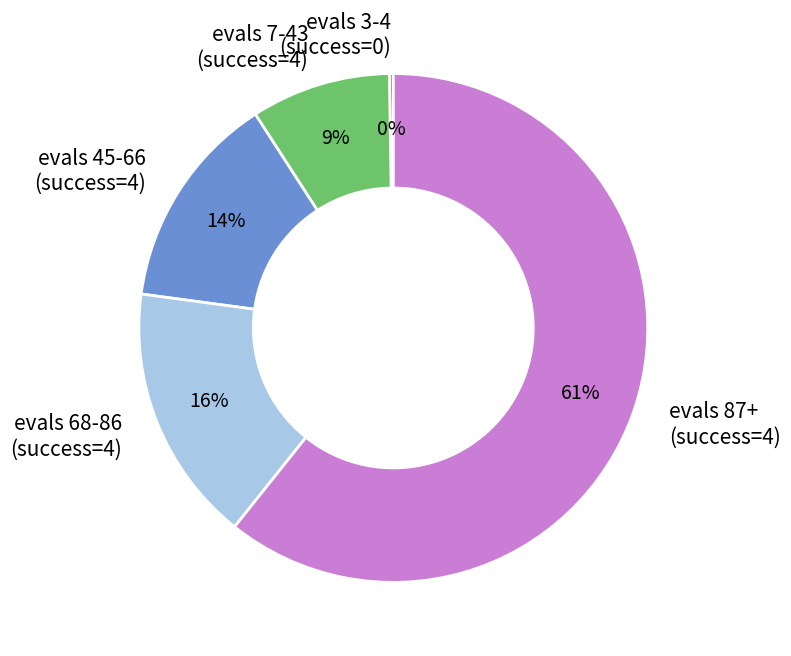

Is there any slice that represents more than half of the pie?

Yes